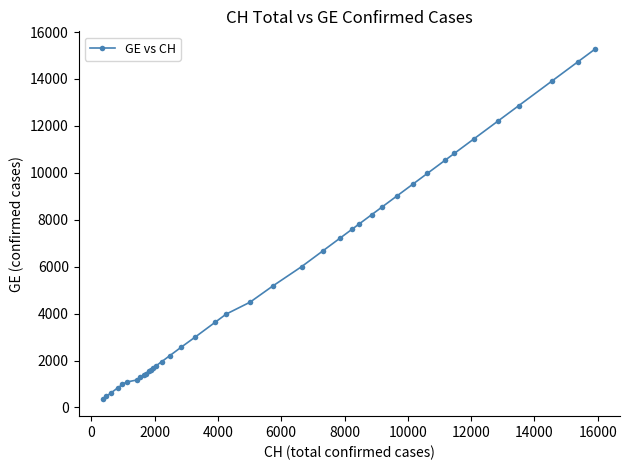

What is the smallest value displayed?

375